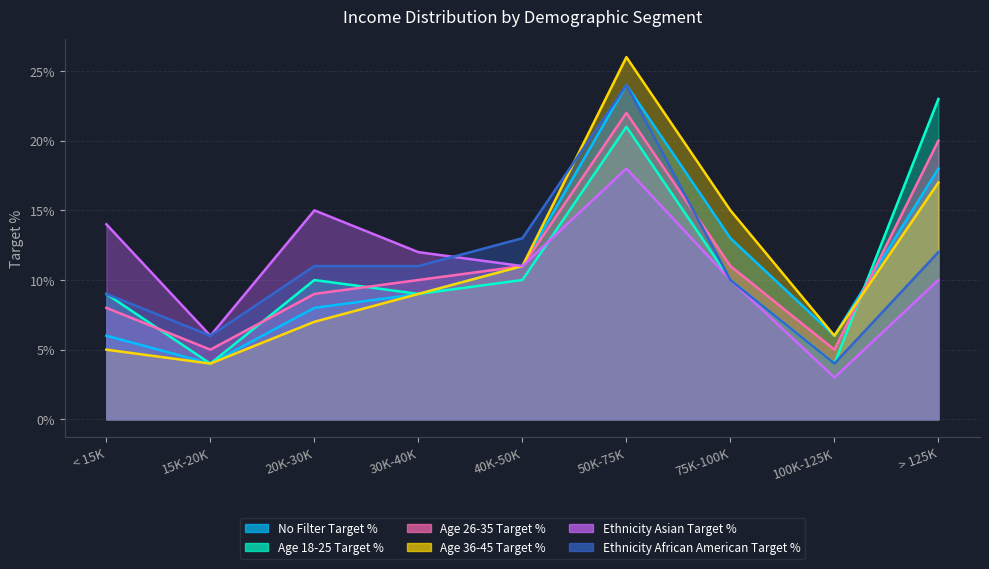

Is it true that Age 36-45 Target % equals 0.0 at < 15K?

False